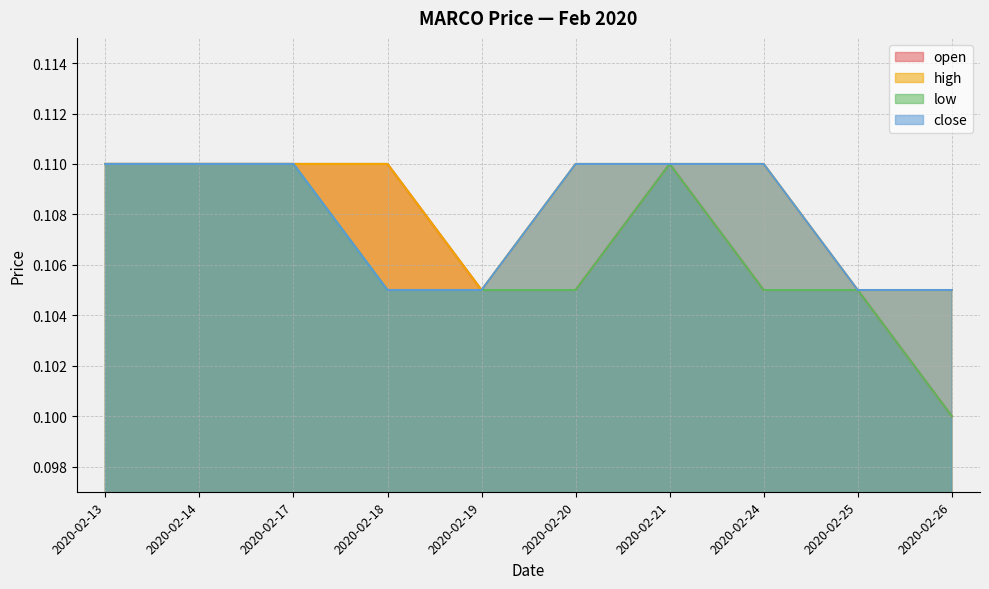

What is the average value of the open series?

0.1